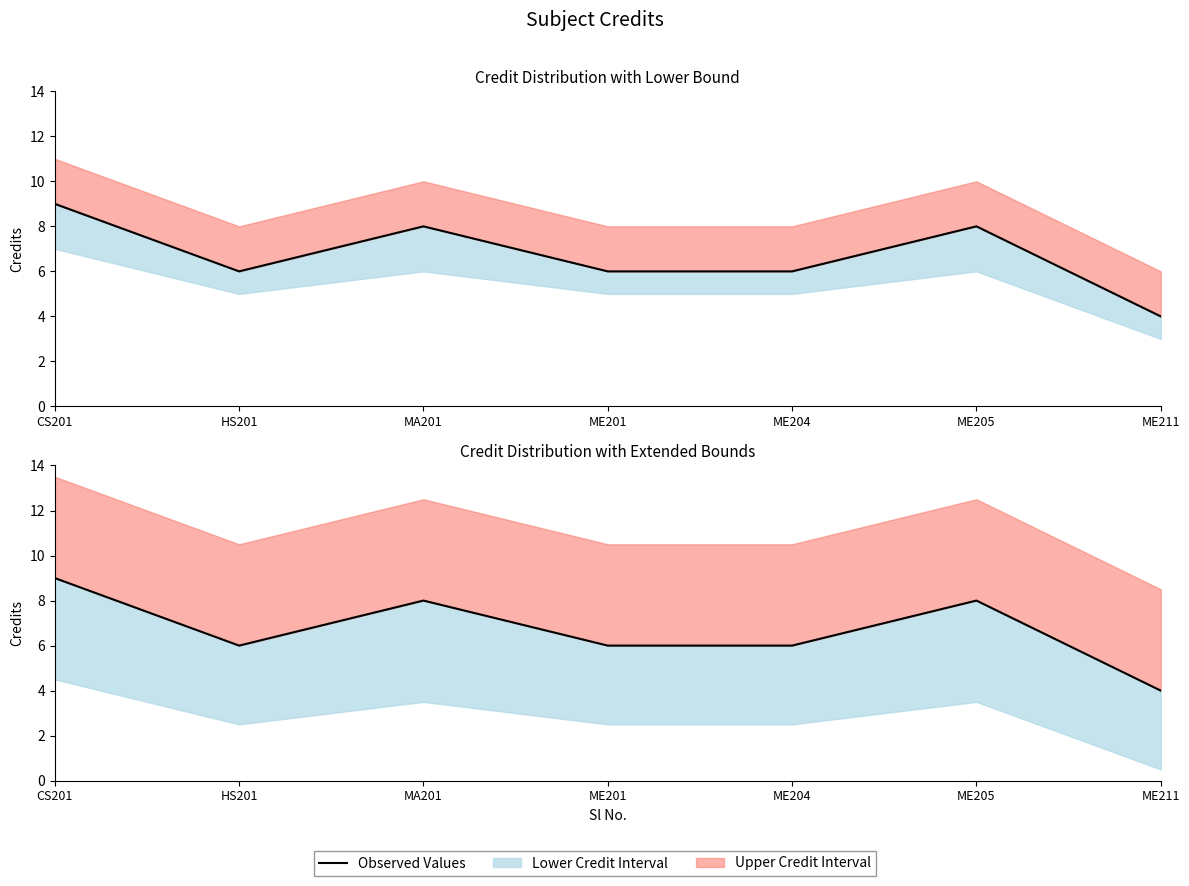

What is the label of the 3rd point from the right?

ME204